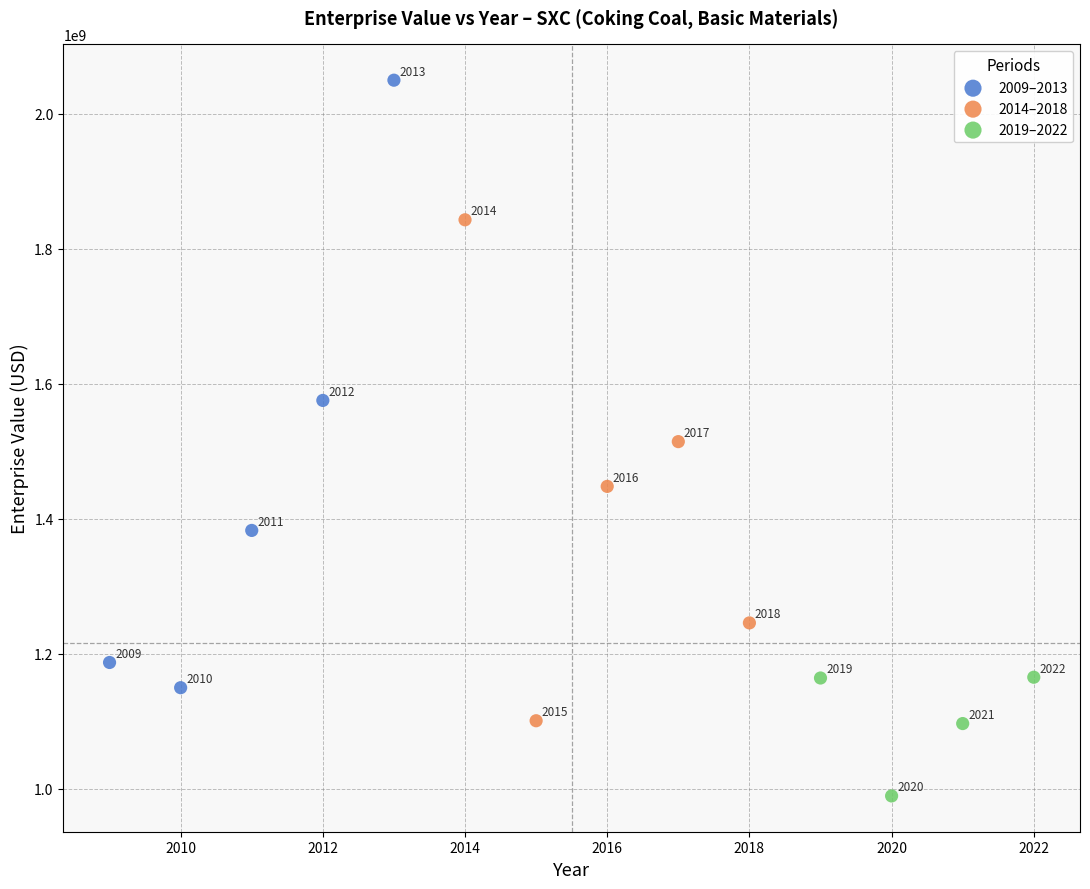

Which series contains the lowest Y value?

2019–2022